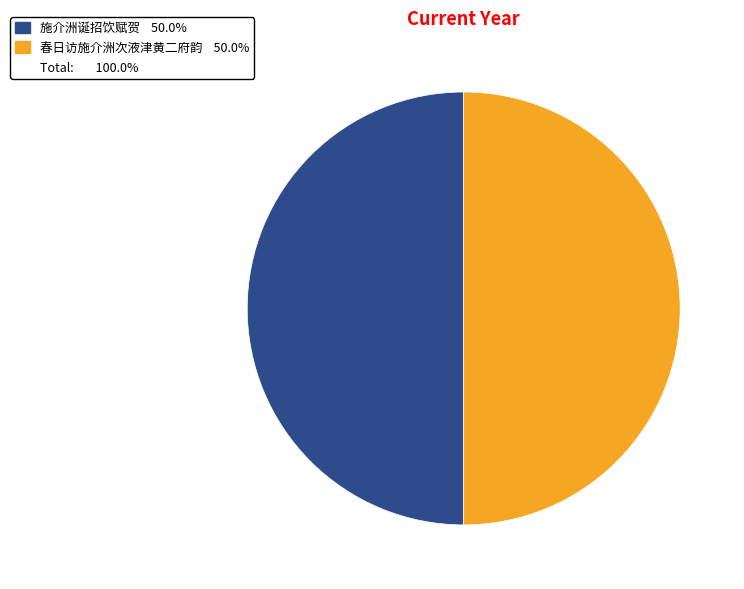

To the nearest percent, what is the average slice percentage?

50%